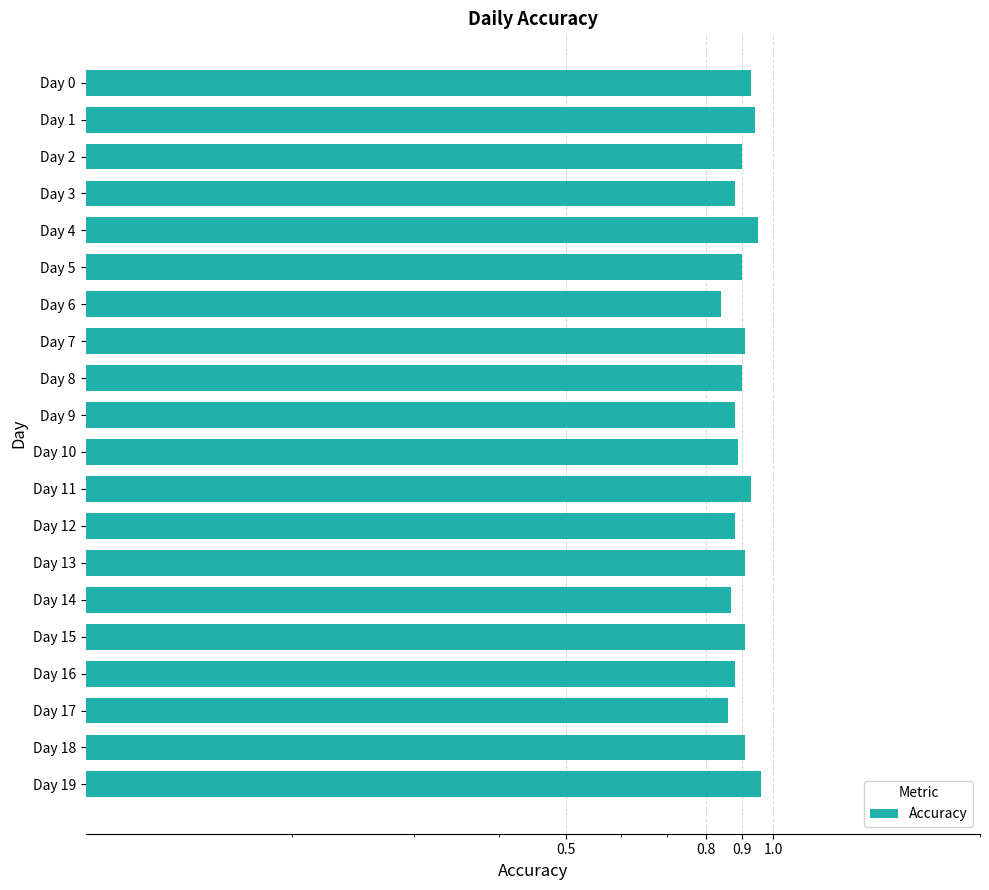

What is the maximum value shown in the chart?

1.0